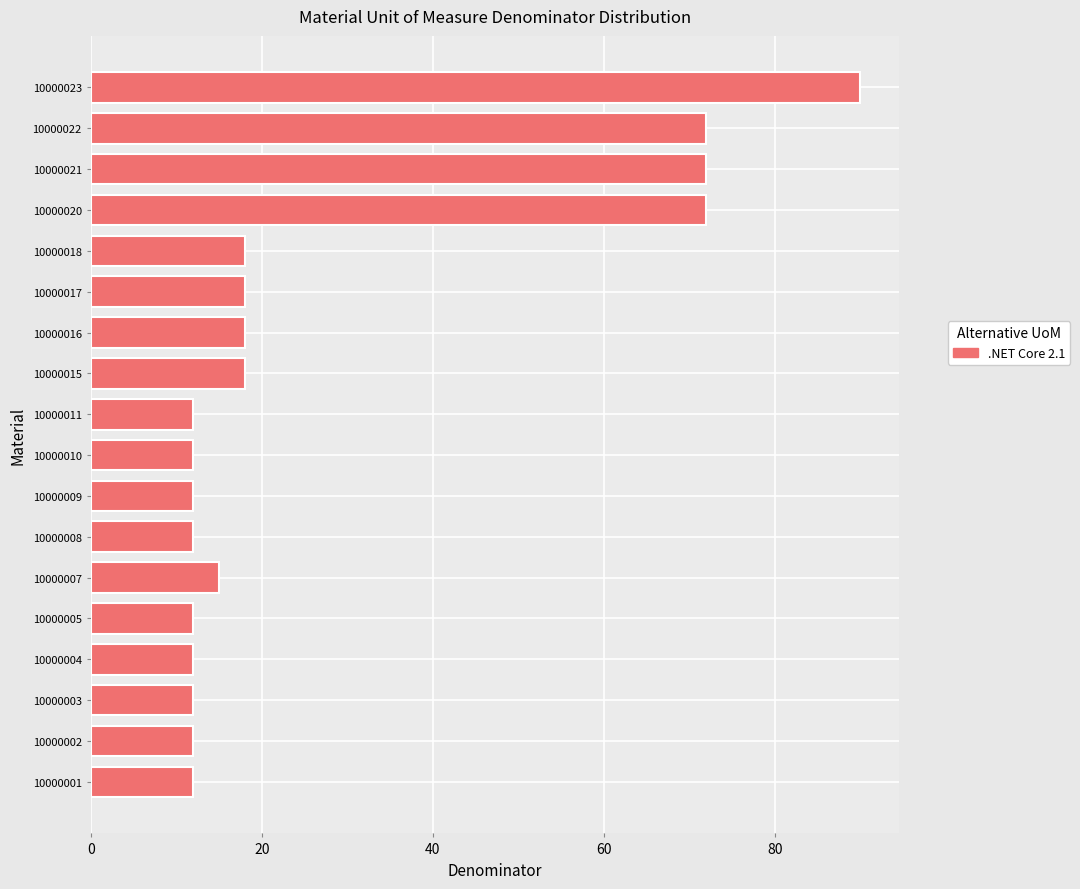

What is the sum of all values?

501